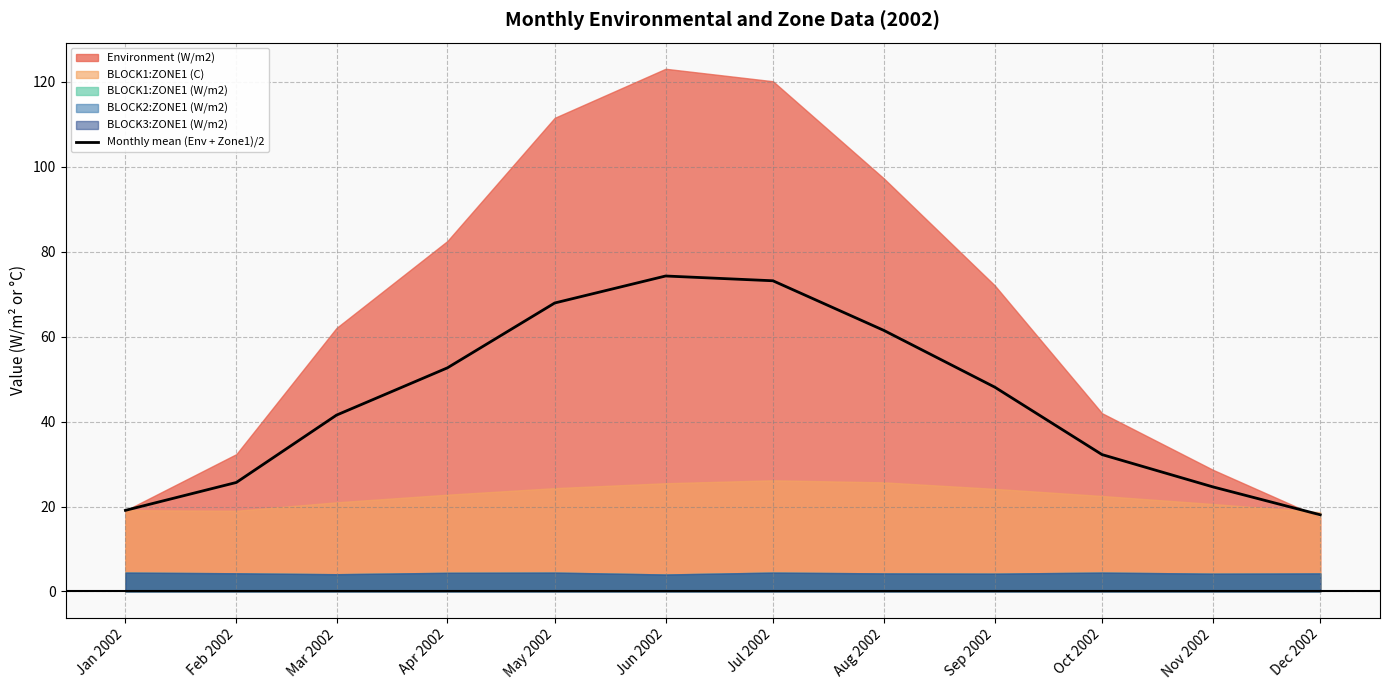

Rank the categories by value from lowest to highest.

Dec 2002, Jan 2002, Nov 2002, Feb 2002, Oct 2002, Mar 2002, Sep 2002, Apr 2002, Aug 2002, May 2002, Jul 2002, Jun 2002